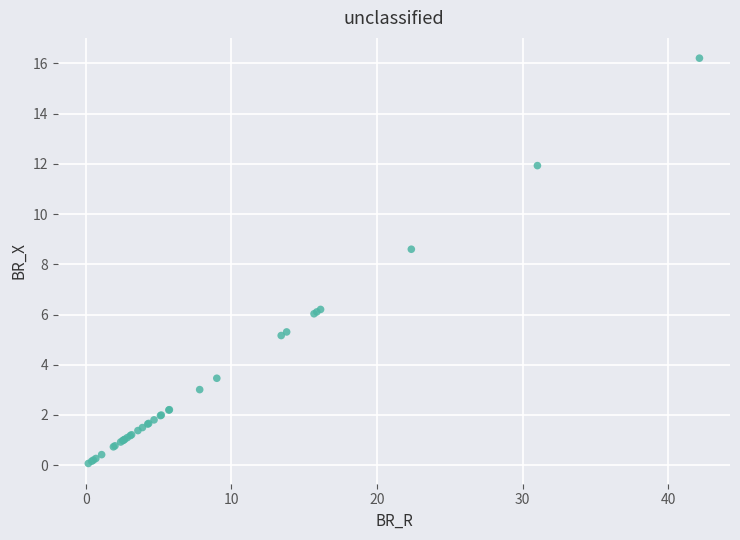

What Y value in the scatter plot is closest to 8?

8.6